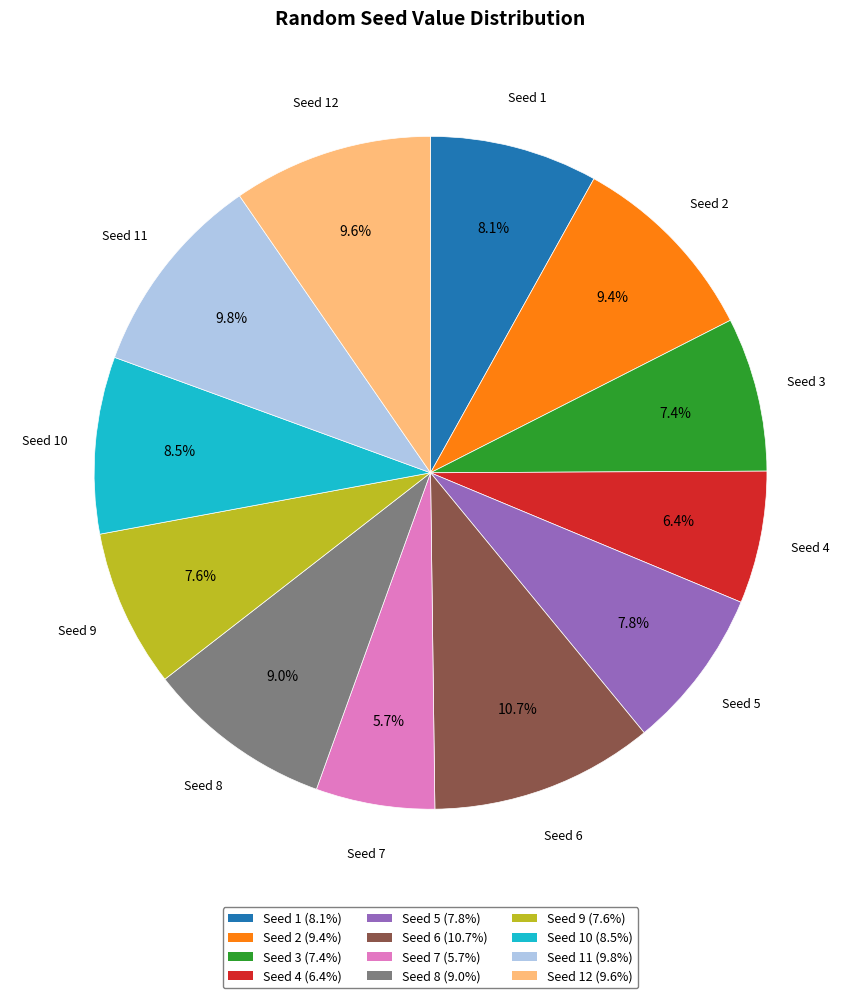

Is there a majority slice in this chart?

No